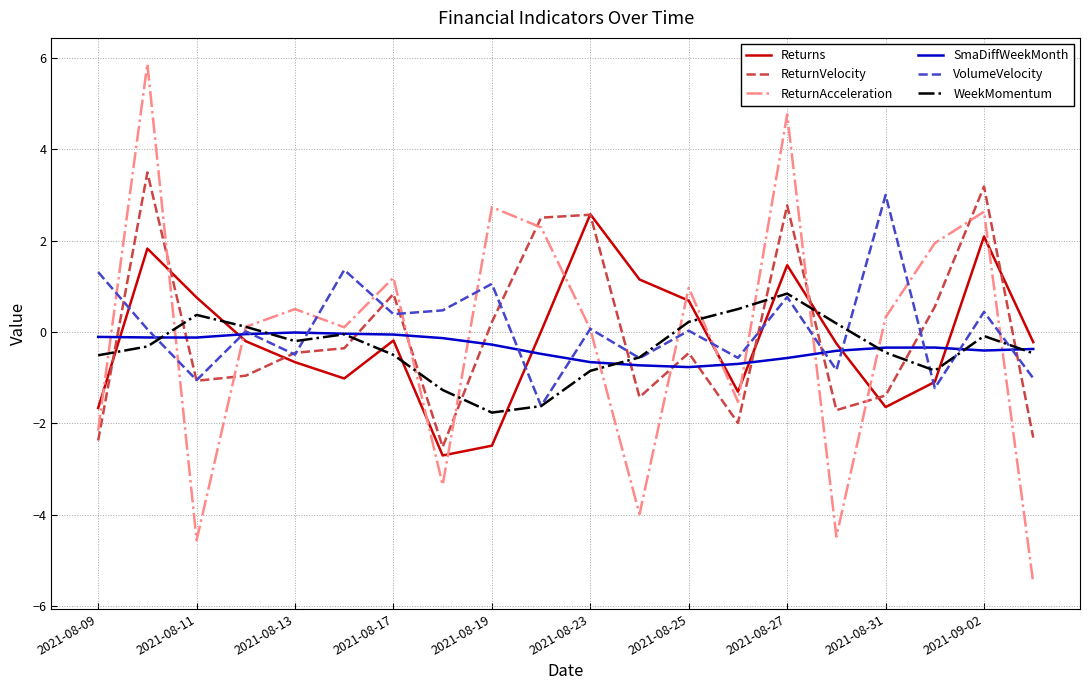

How many times do ReturnVelocity and ReturnAcceleration cross each other?

9